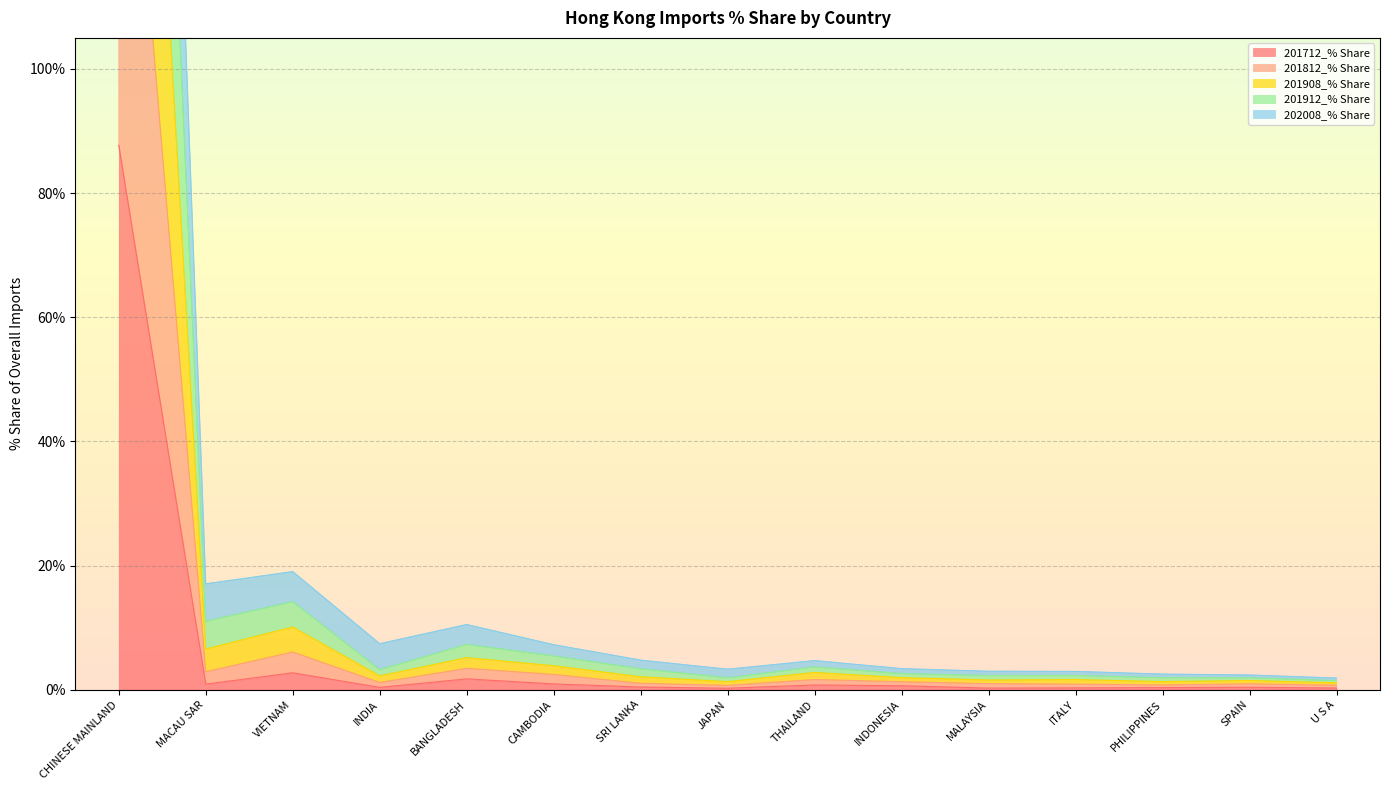

How many lines are shown in the chart?

5